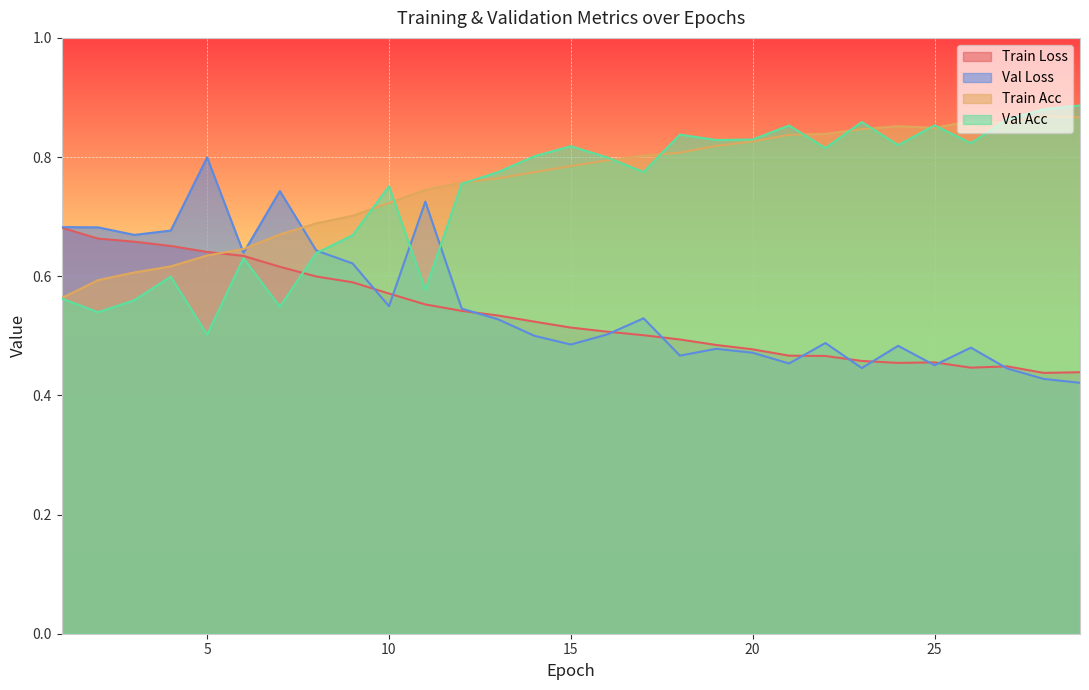

At which category does val_loss reach its first local peak?

5